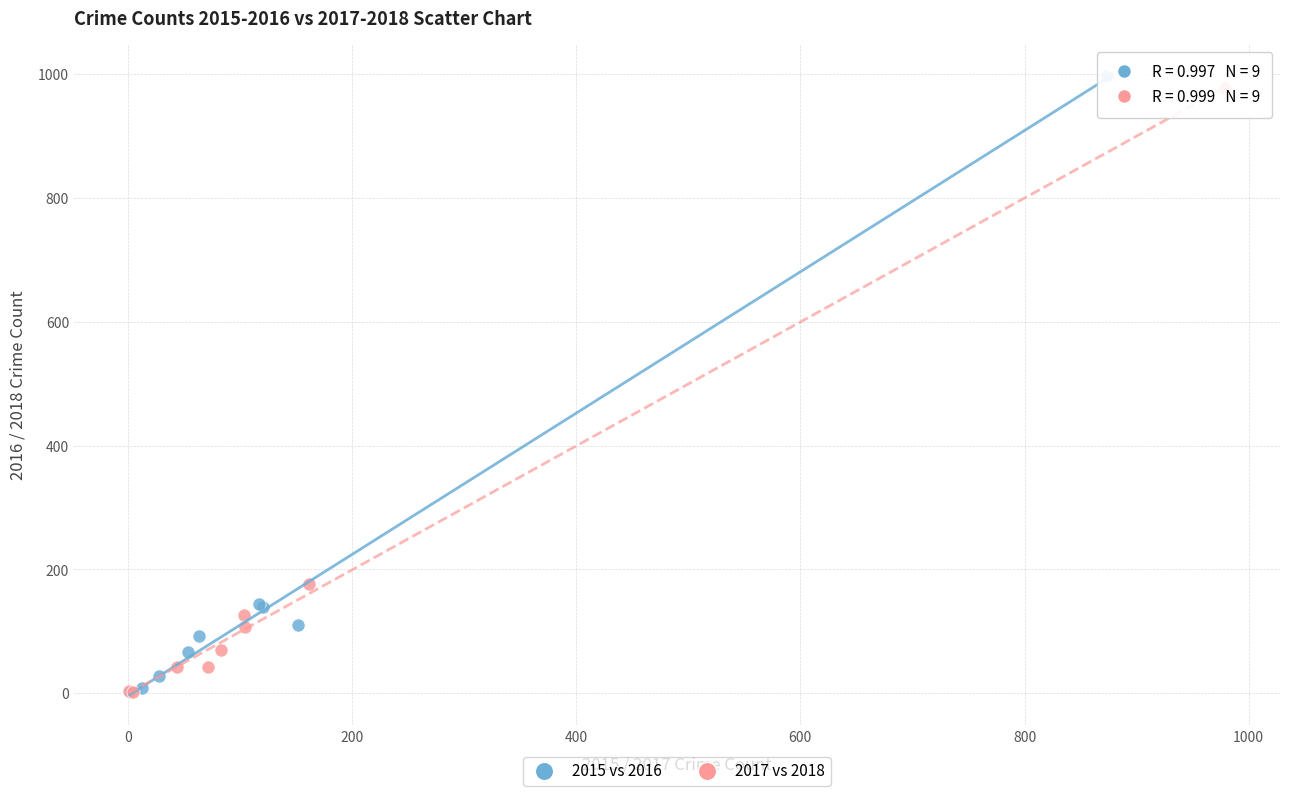

Which series has the largest Y range (max minus min)?

2015 vs 2016